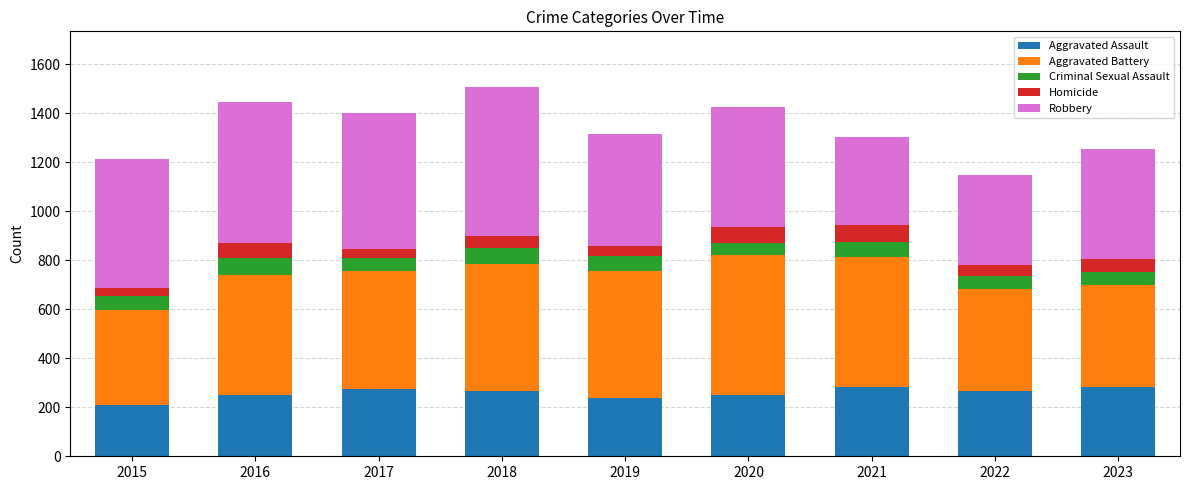

The value of Aggravated Assault at 2017 is 103. True or false?

False